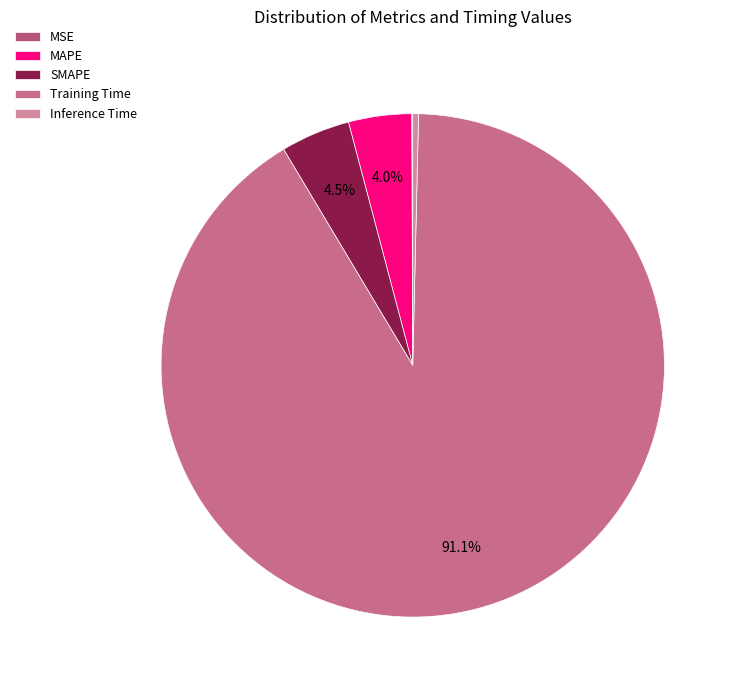

True or false: Training Time accounts for 91% of the total.

True